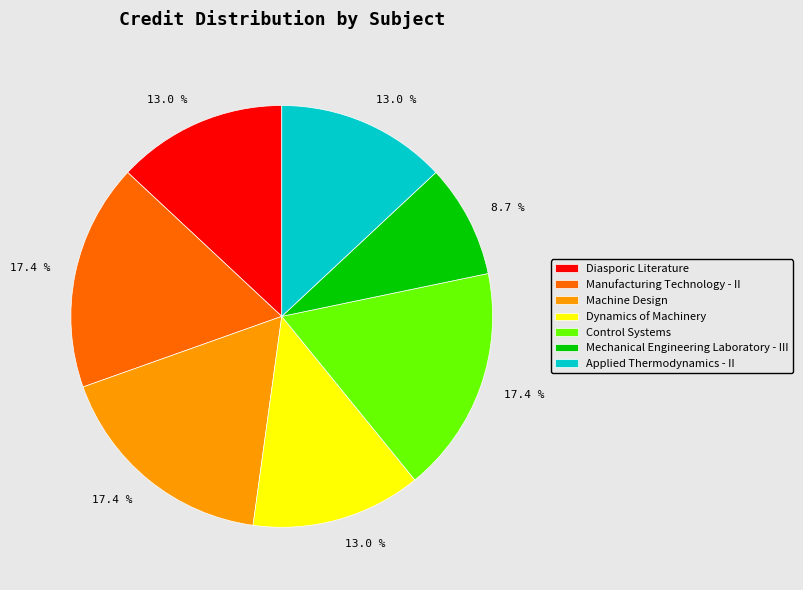

Count the number of slices in the pie.

7